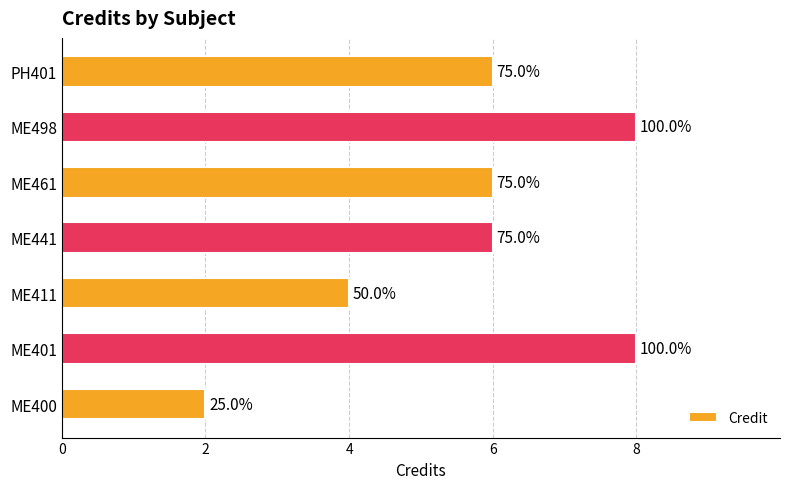

How many bars are there in total?

7